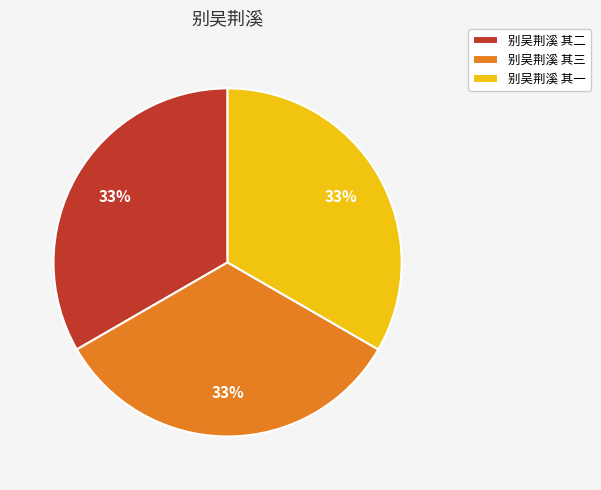

True or false: 别吴荆溪 其三 accounts for 33% of the total.

True